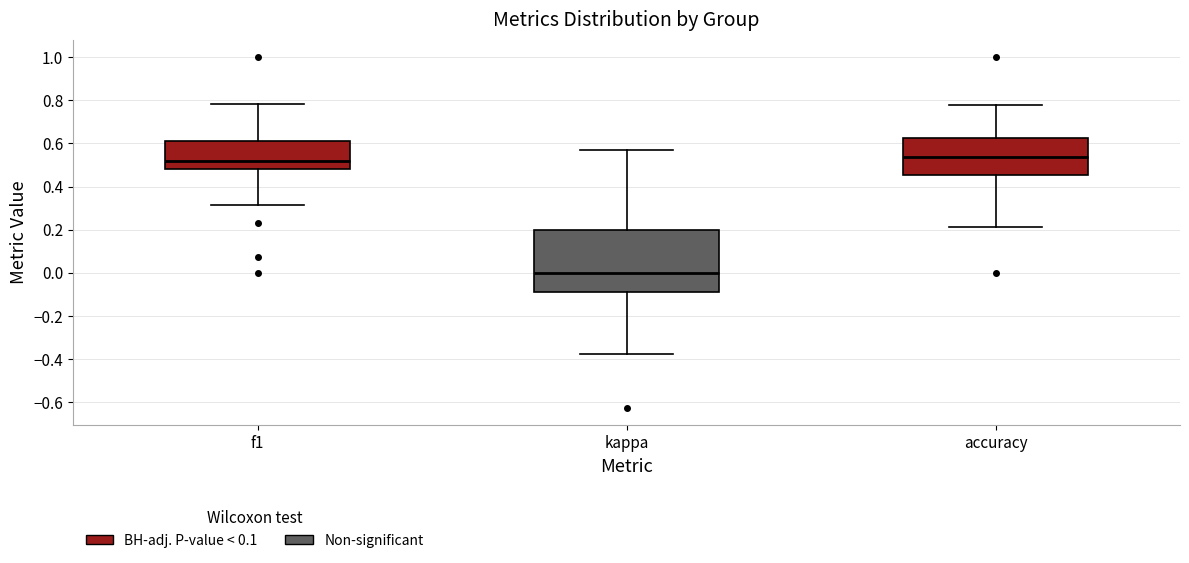

Reading left to right, transcribe this box plot: for each box, give where its median line is, the range the box spans, and where its two whiskers end, as read against the y-axis. The values are not printed on the chart, so give them approximately, as read against the axis.

f1: median 0.52, box 0.48 to 0.62, whiskers 0.32 to 0.78
kappa: median 0.00, box -0.08 to 0.20, whiskers -0.38 to 0.58
accuracy: median 0.54, box 0.46 to 0.62, whiskers 0.22 to 0.78